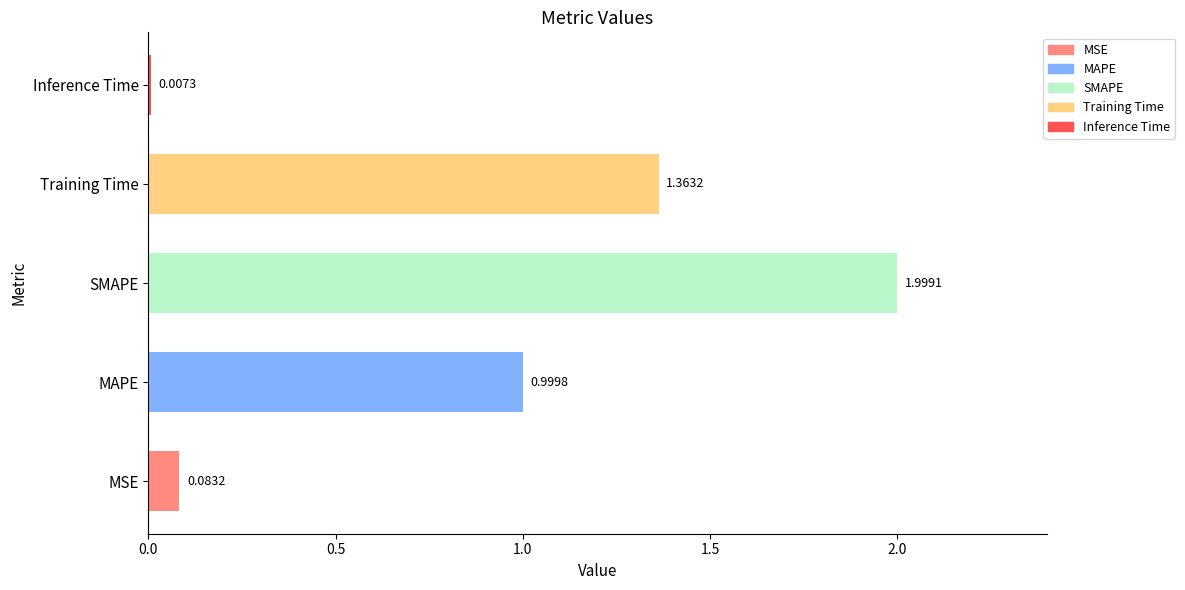

What is the change in value from MSE to SMAPE?

+1.9